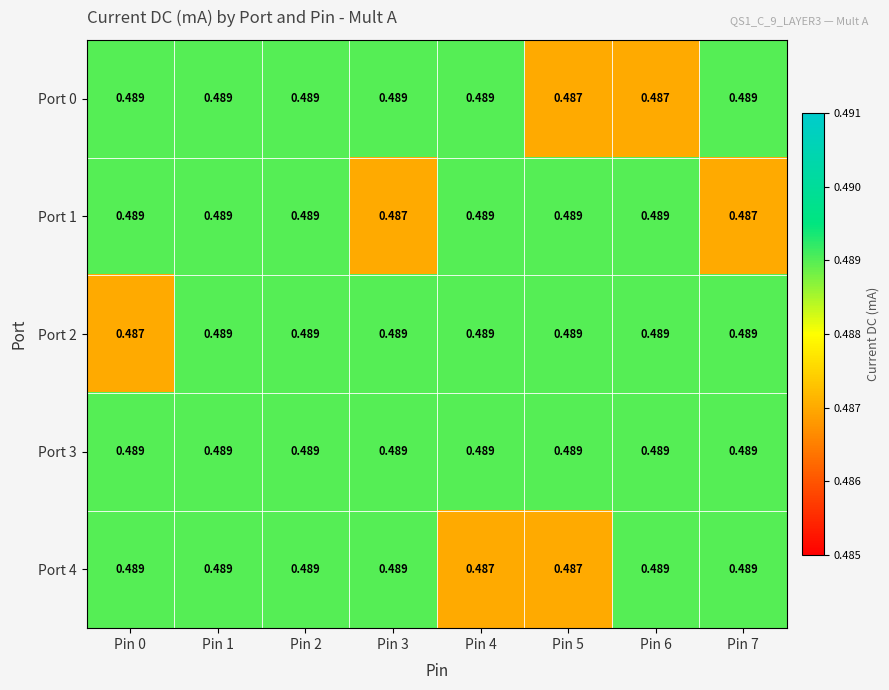

Is the value of Port 1 at Pin 7 greater than the value of Port 3 at Pin 5?

No